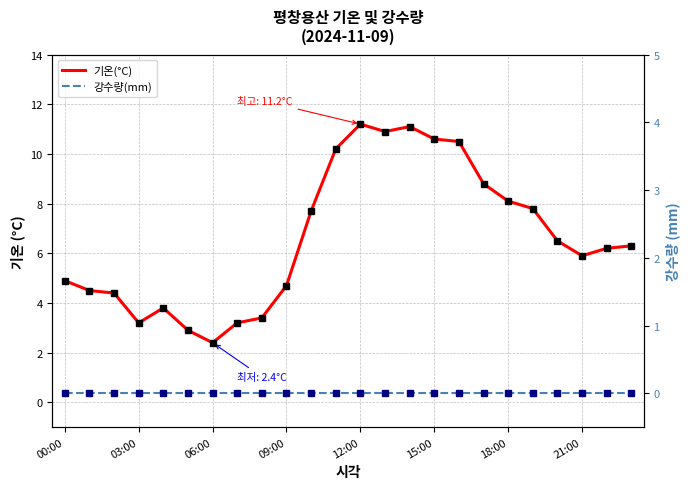

What position from the left is 14?

15